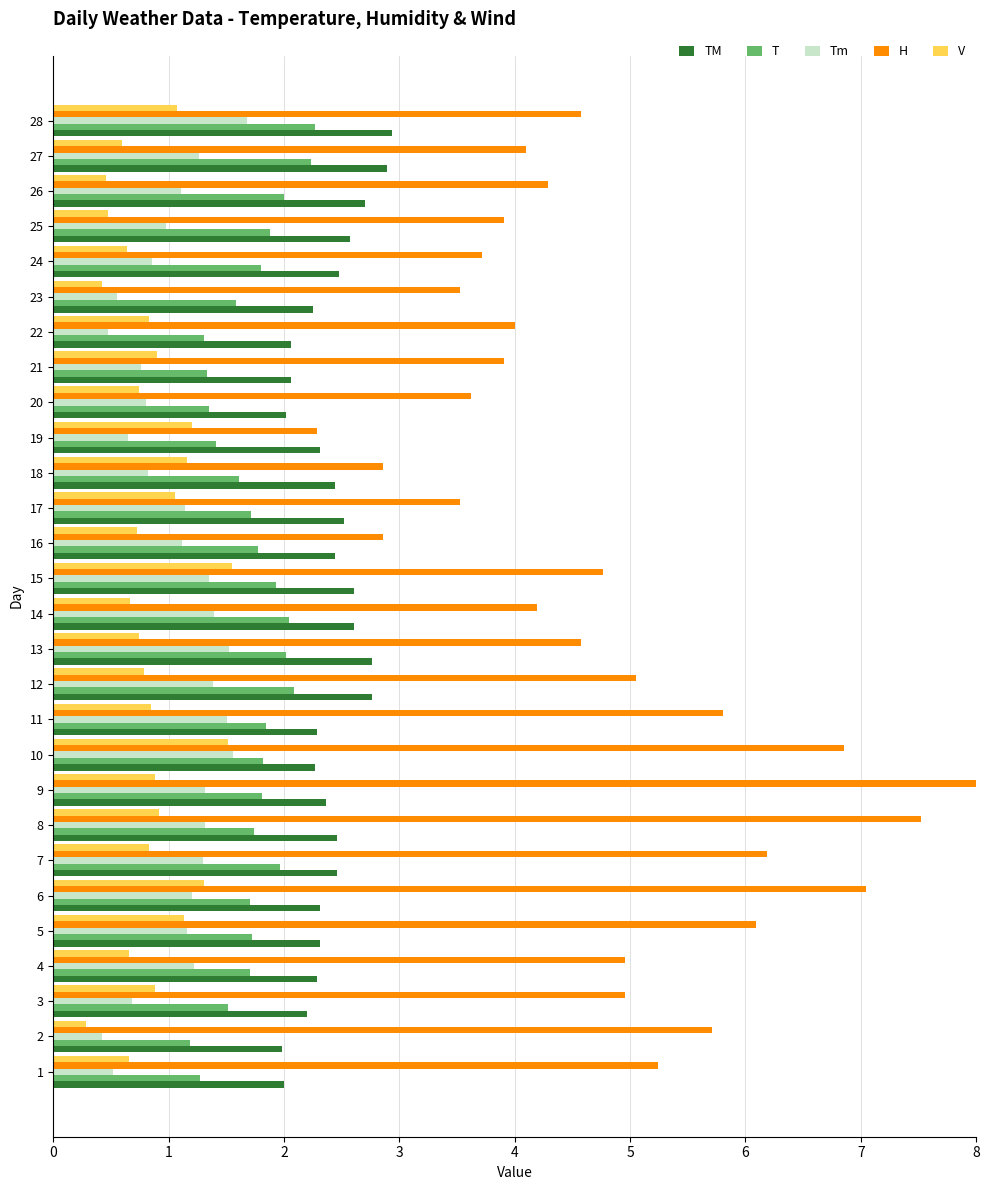

What is the spread (max minus min) of values at 11?

5.0